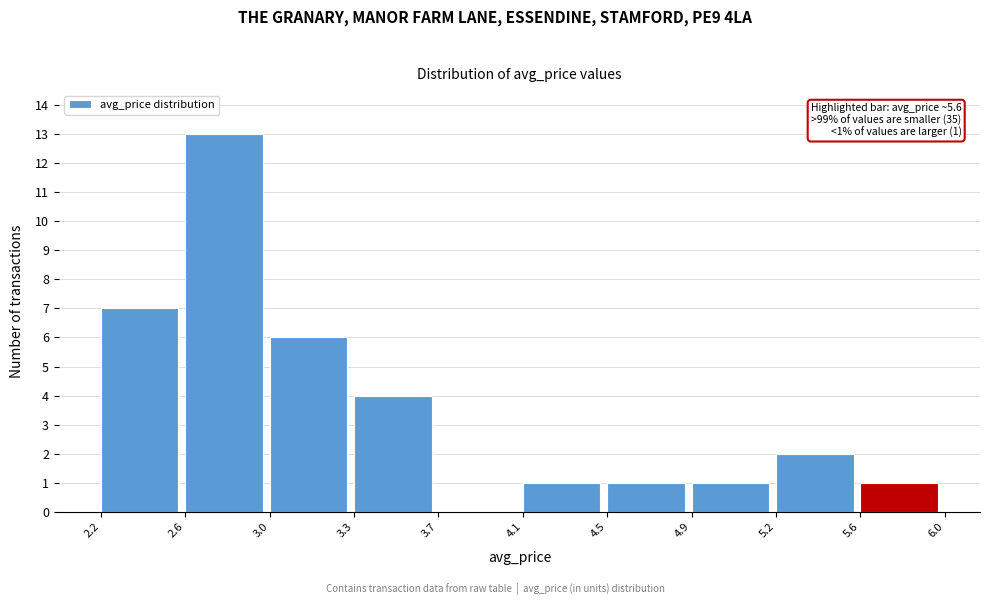

Which range on the x-axis has the tallest bar?

2.6 to 3.0